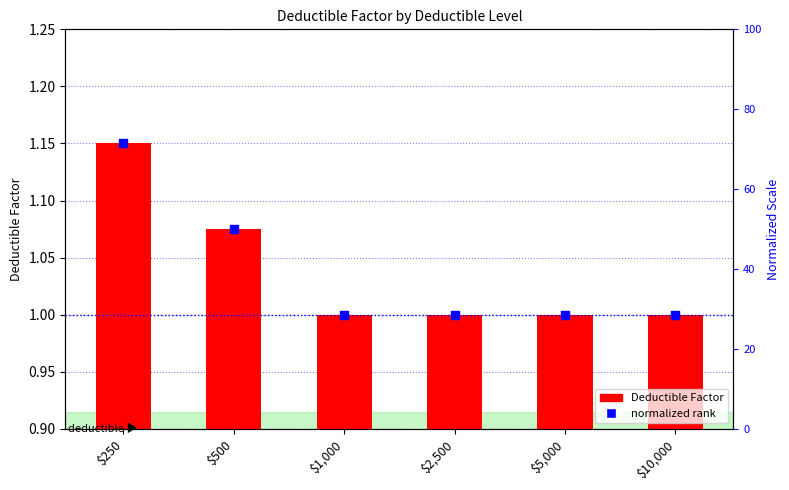

Which series has the widest spread of Y values?

normalized rank